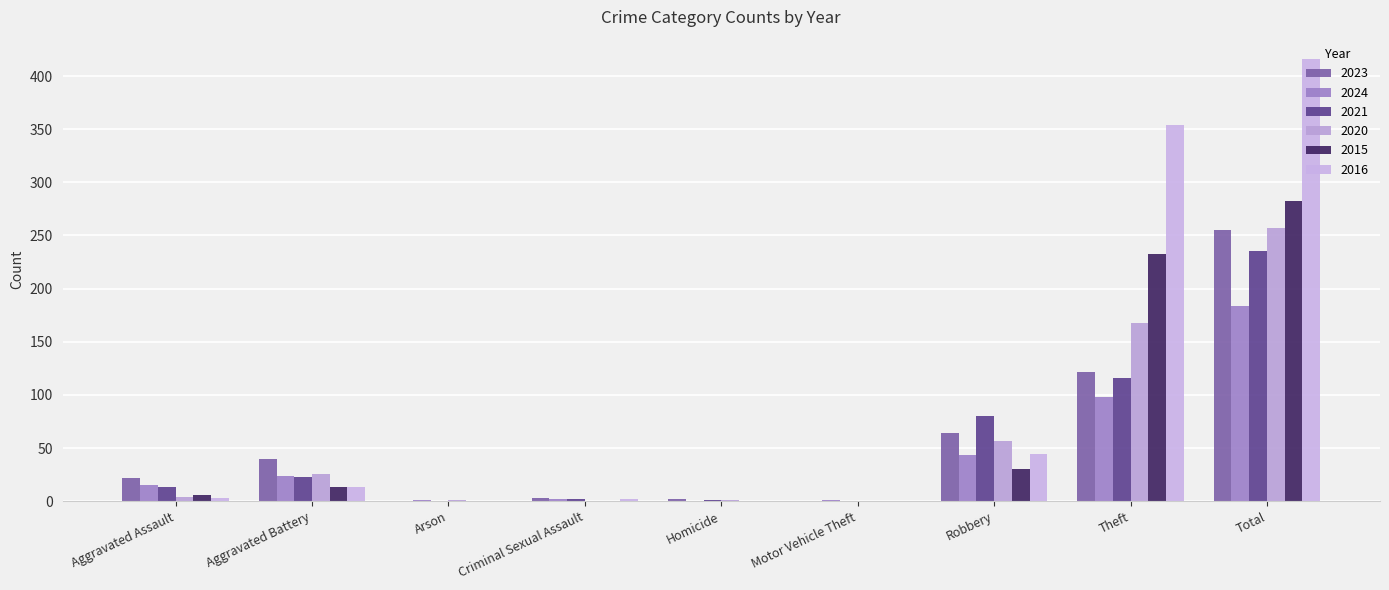

What is the greatest value displayed?

416